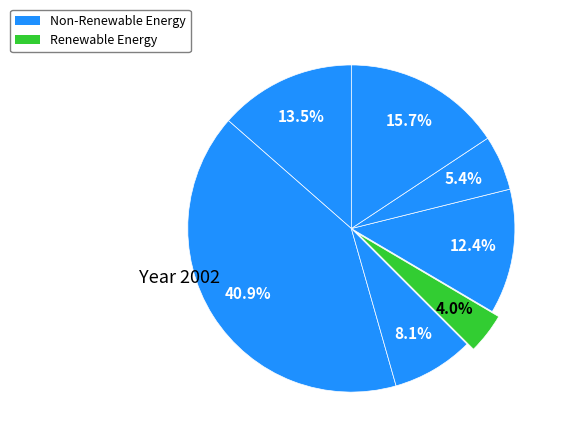

Count the number of slices in the pie.

7